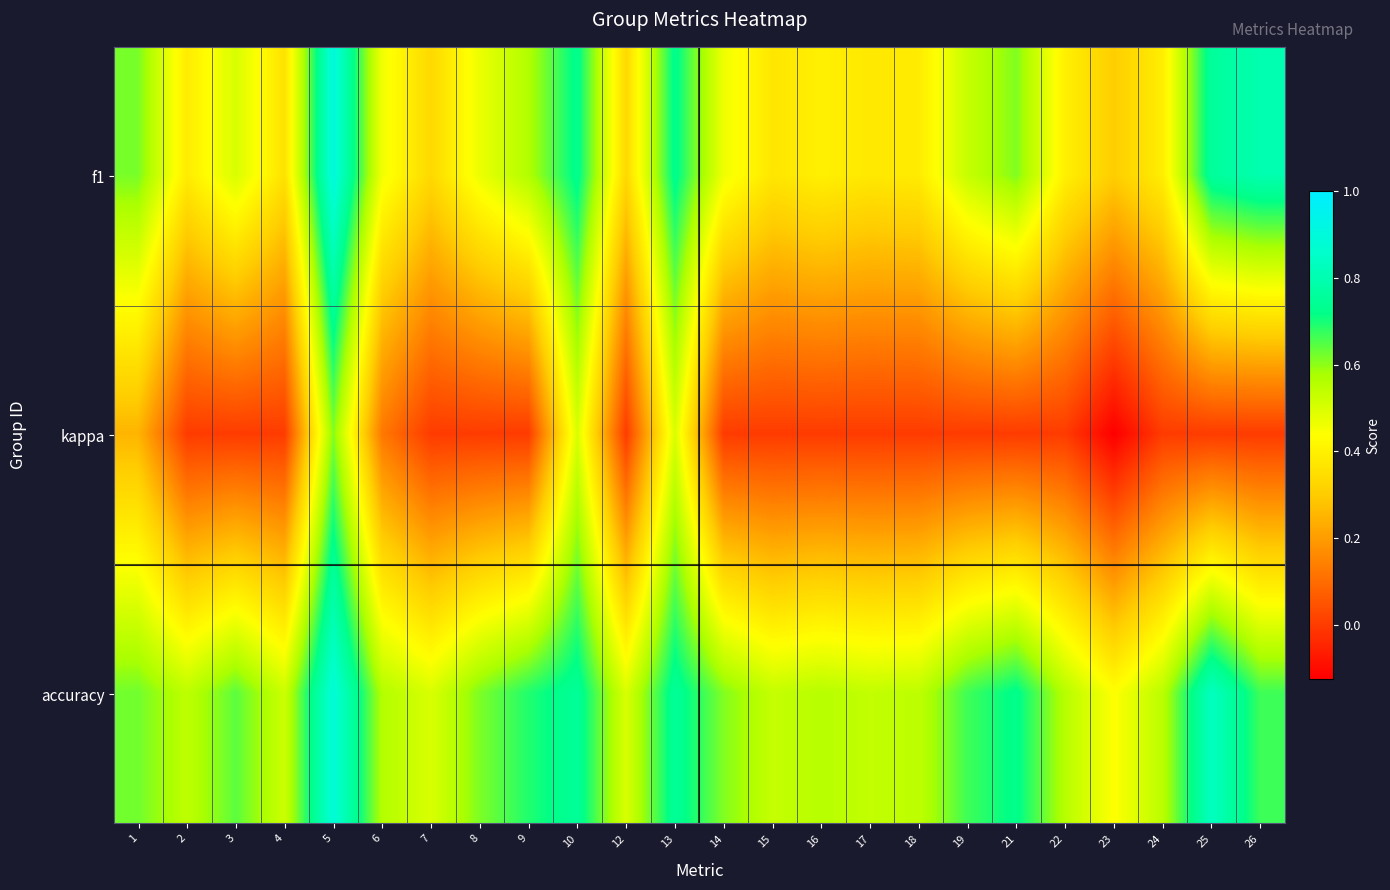

Reading left to right, extract all data points from this chart.

f1: 1=0.6	2=0.4	3=0.5	4=0.4	5=0.9	6=0.5	7=0.3	8=0.5	9=0.6	10=0.7	12=0.3	13=0.7	14=0.5	15=0.4	16=0.4	17=0.4	18=0.4	19=0.5	21=0.6	22=0.4	23=0.3	24=0.4	25=0.8	26=0.8
kappa: 1=0.2	2=0.0	3=0.0	4=0.0	5=0.6	6=0.1	7=0.0	8=0.0	9=0.0	10=0.5	12=0.0	13=0.5	14=0.0	15=0.0	16=0.0	17=0.0	18=0.0	19=0.0	21=0.0	22=0.0	23=-0.1	24=0.0	25=0.0	26=0.0
accuracy: 1=0.6	2=0.5	3=0.6	4=0.5	5=0.9	6=0.6	7=0.5	8=0.6	9=0.7	10=0.8	12=0.5	13=0.8	14=0.6	15=0.5	16=0.6	17=0.5	18=0.5	19=0.7	21=0.7	22=0.6	23=0.4	24=0.6	25=0.8	26=0.7